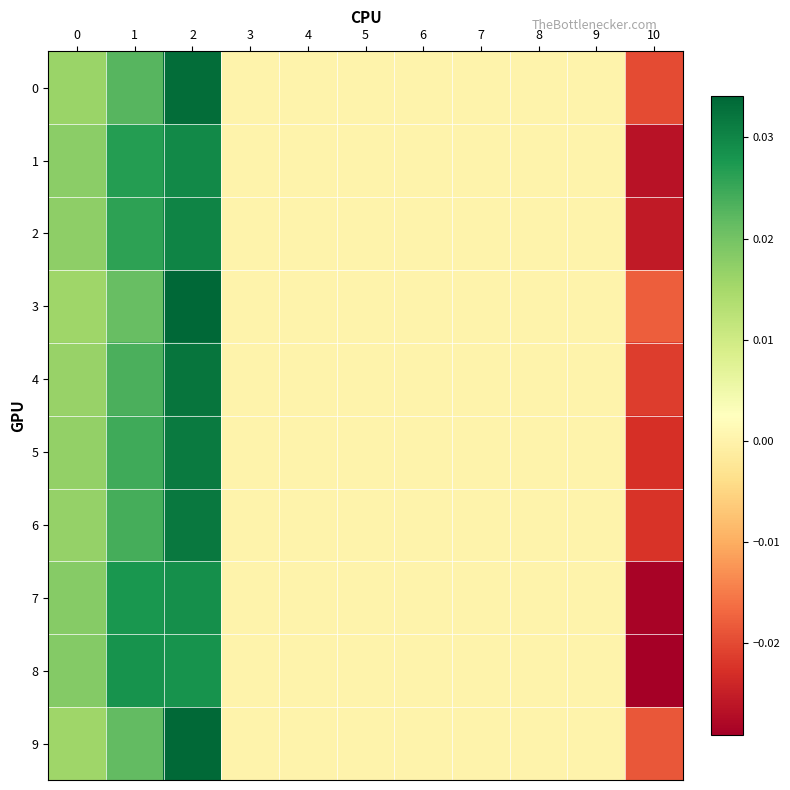

List the series in order of their peak value, highest first.

3, 9, 0, 4, 6, 5, 2, 1, 7, 8